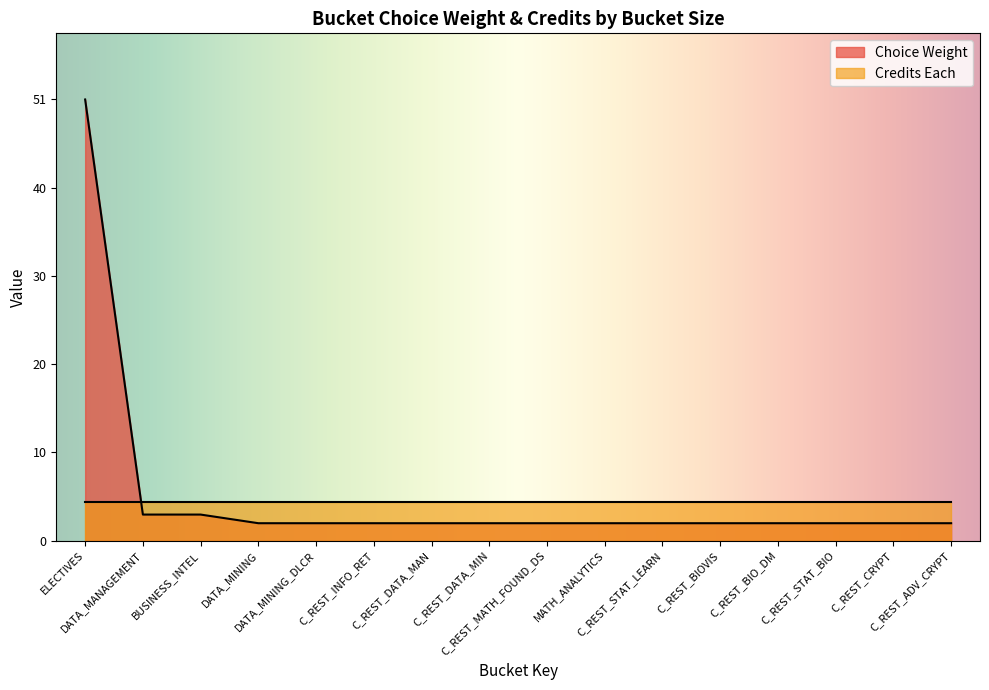

At which label is the value closest to 26?

DATA_MANAGEMENT